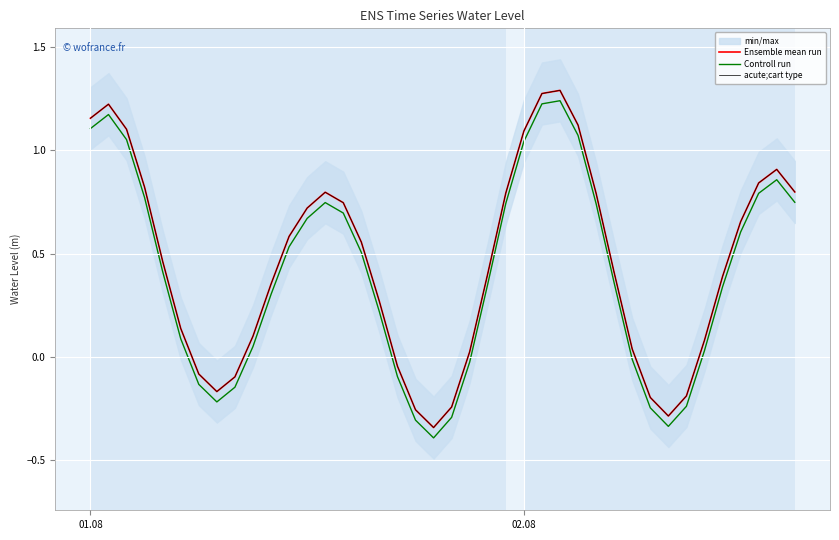

Which series has the widest spread of values?

Ensemble mean run